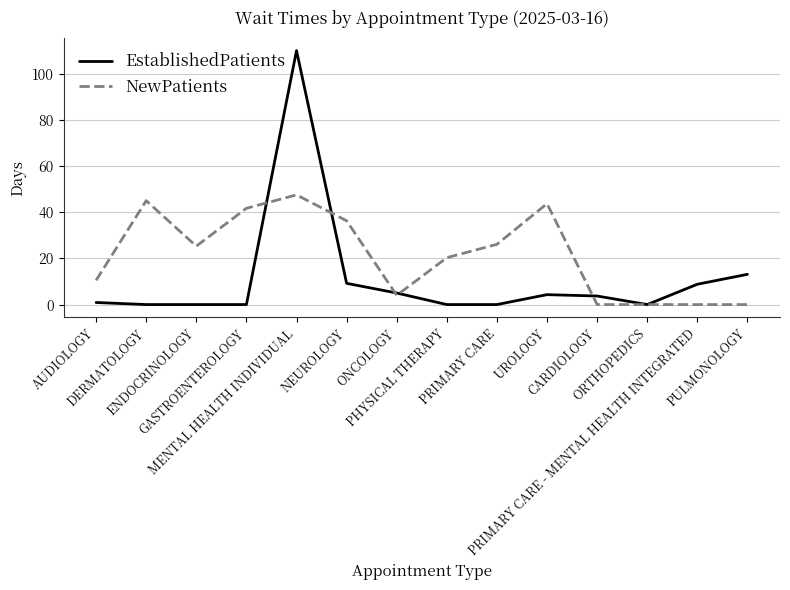

After their last crossing, which series has the higher values: NewPatients or EstablishedPatients?

EstablishedPatients